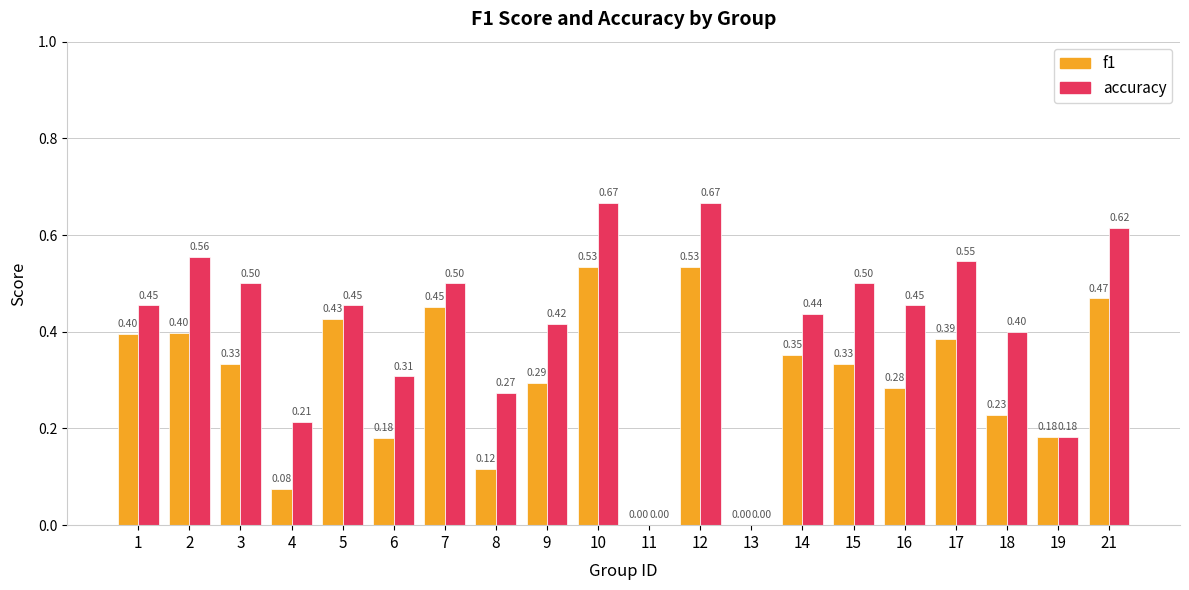

Which series changed the most between 14 and 19?

accuracy